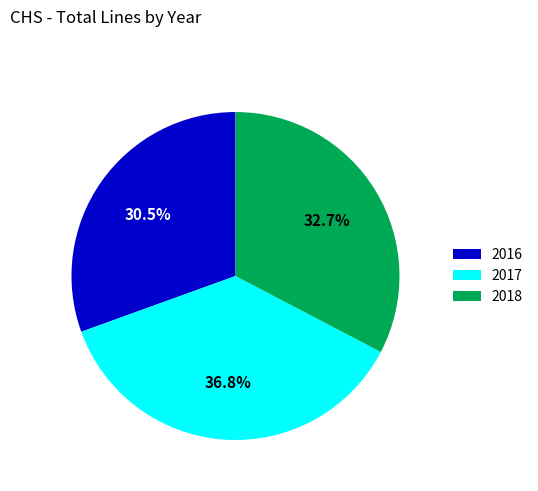

How many segments does this pie chart have?

3